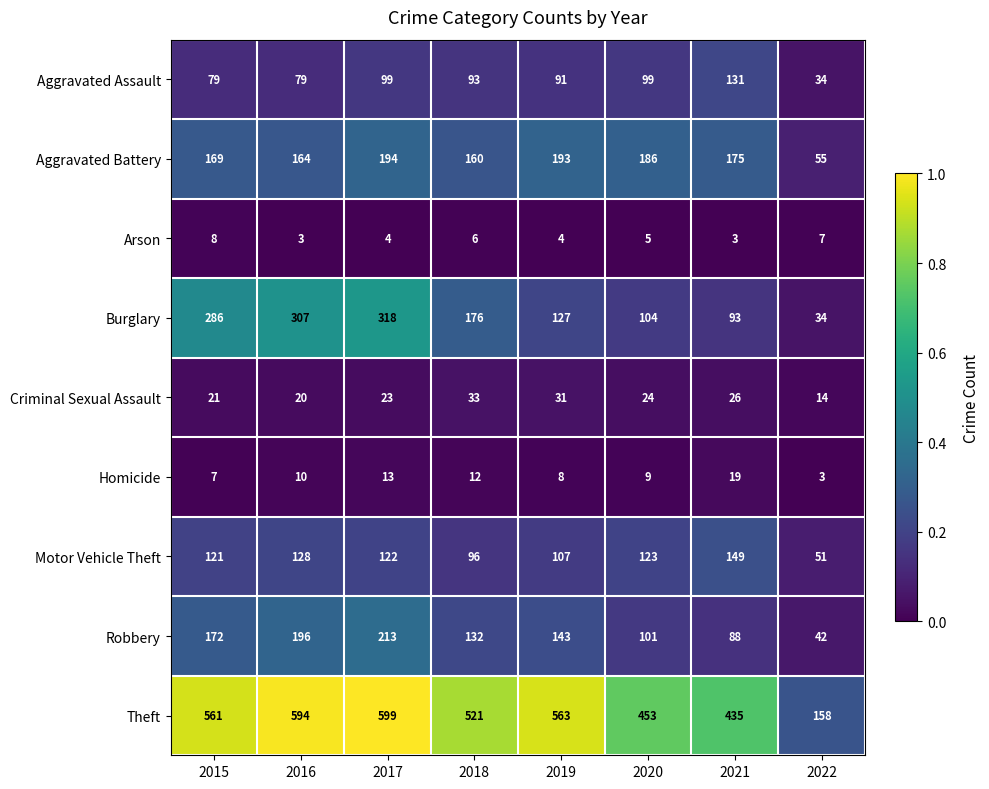

What is the difference between the second highest and minimum values in the Arson series?

4